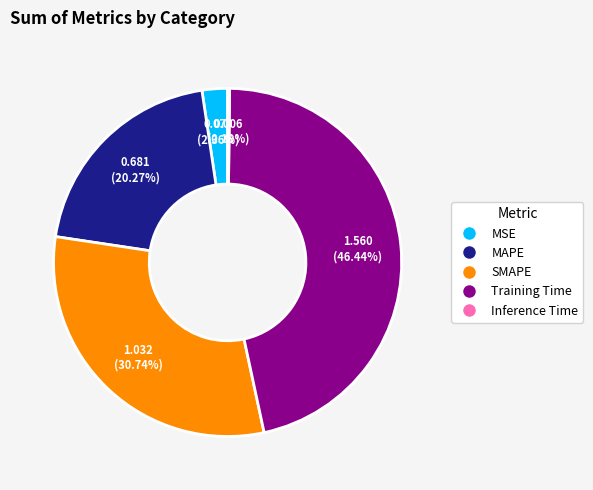

Does MSE represent more than half of the total?

No